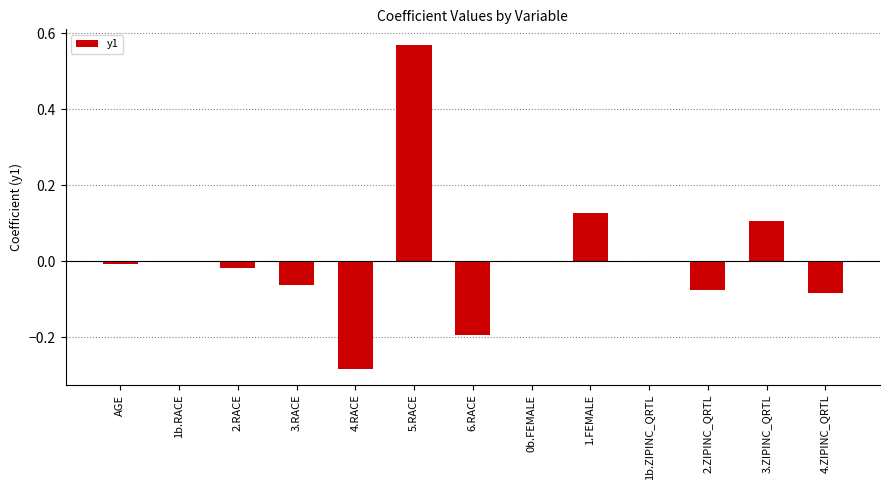

Is it true that the value at 4.ZIPINC_QRTL is -0.0?

False